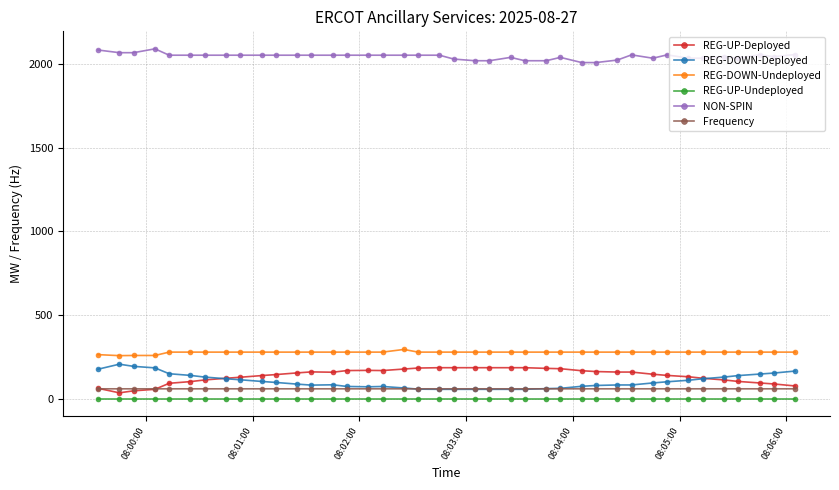

True or false: NON-SPIN and REG-DOWN-Deployed cross at least once.

False